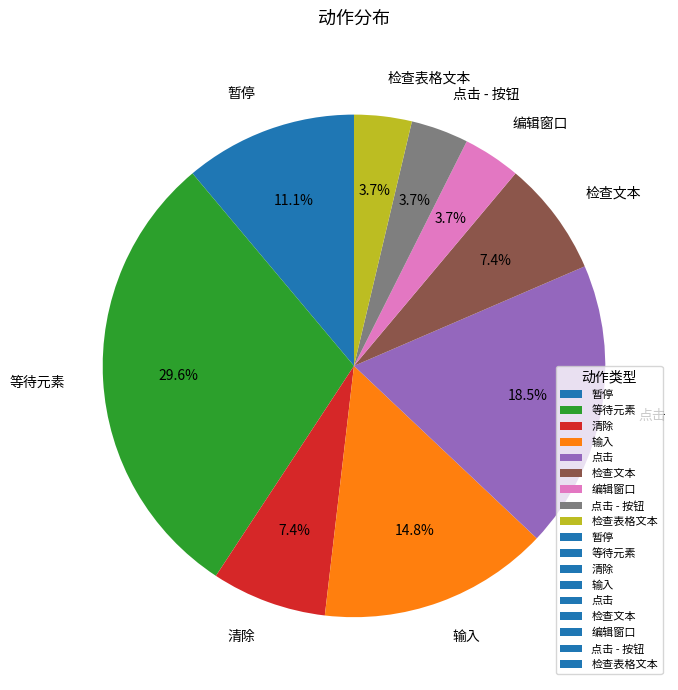

What is the total percentage of 输入 and 清除?

22.2%